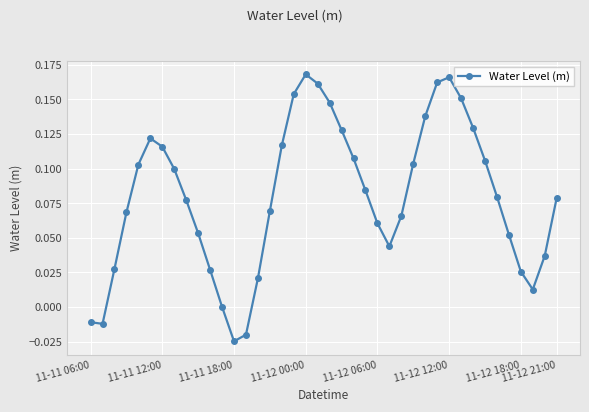

How many distinct data groups are displayed?

1